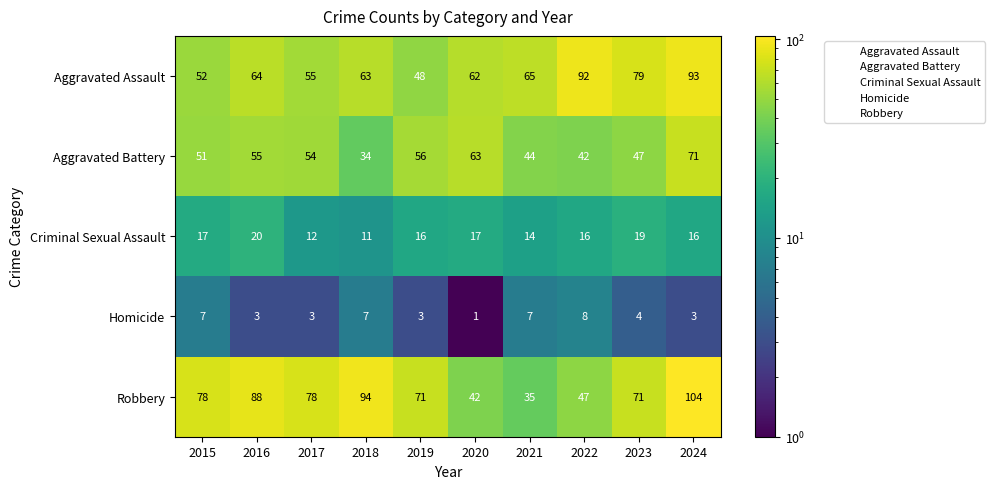

What is the sum of the Criminal Sexual Assault values at 2016 and 2024?

36